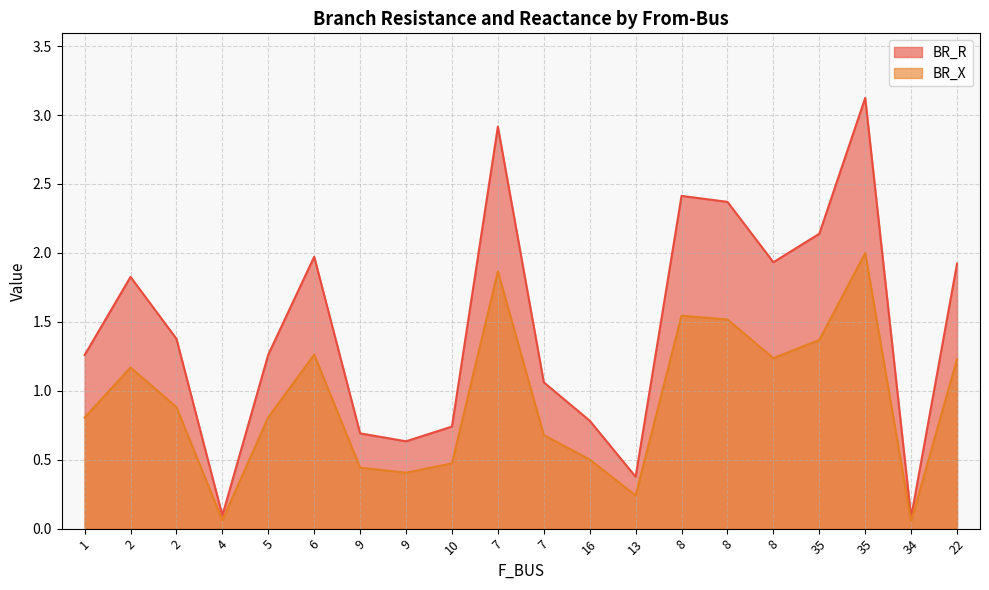

At 16, list the series in order from smallest to largest.

BR_X, BR_R